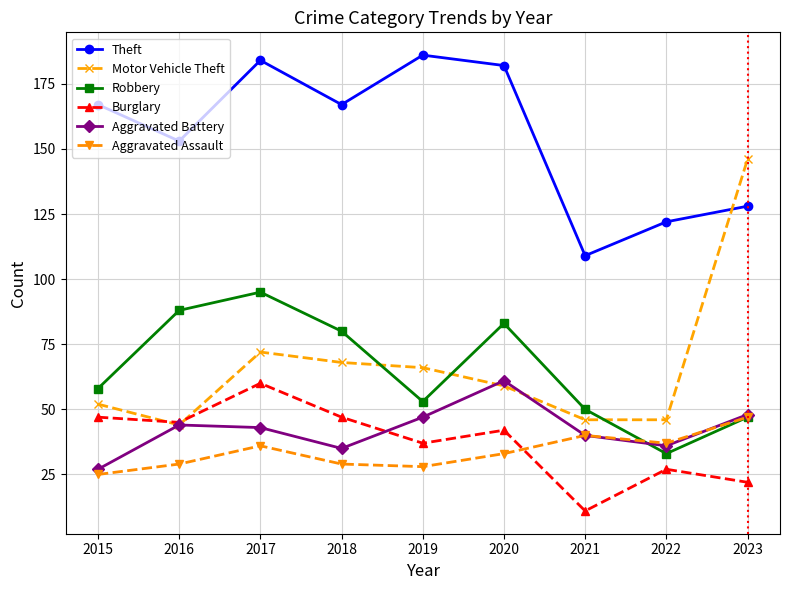

At how many categories does at least one series exceed 97?

9